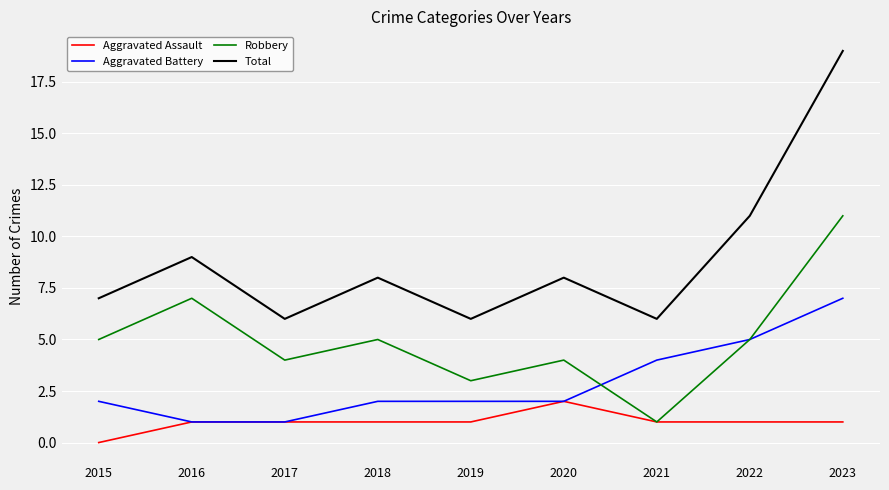

True or false: Total has a value of 6 at 2021.

True